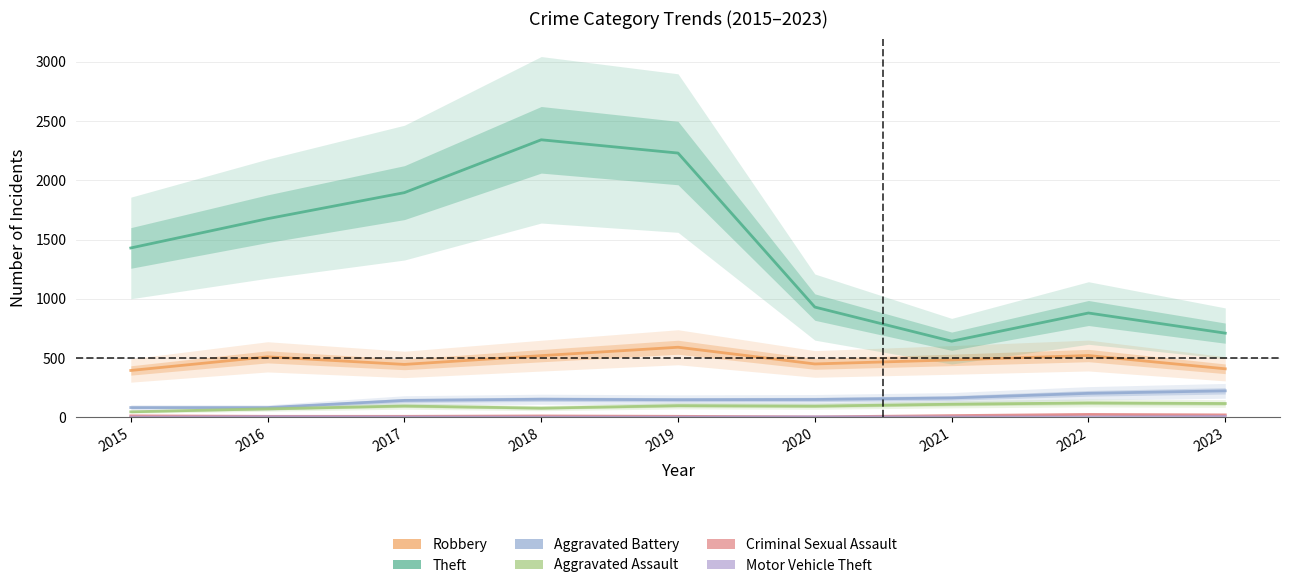

Read the Robbery value at 2021, to the nearest 10.

480